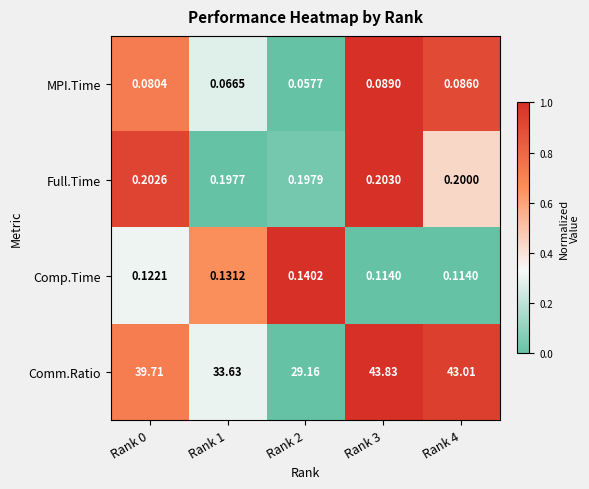

Is the value of MPI.Time at Rank 4 greater than the value of Comm.Ratio at Rank 1?

No